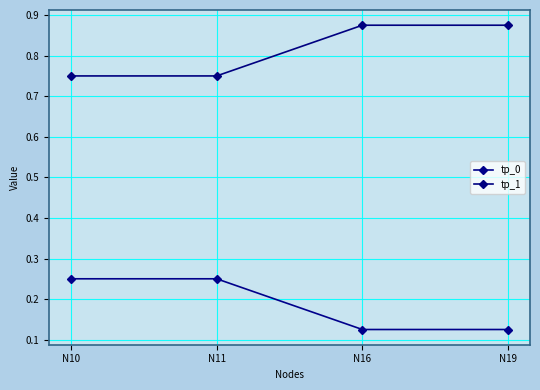

True or false: tp_1 and tp_0 intersect in this chart.

False